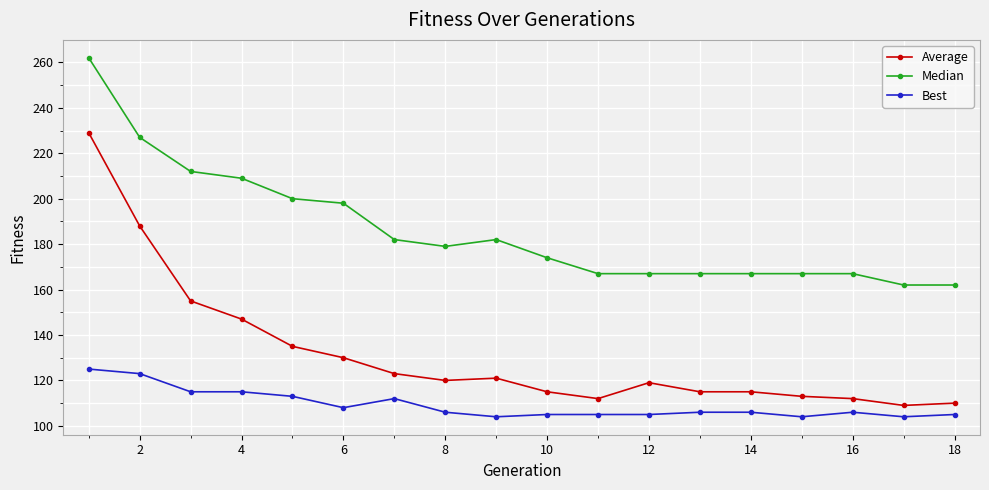

Rank the series by their maximum value, from lowest to highest.

Best, Average, Median